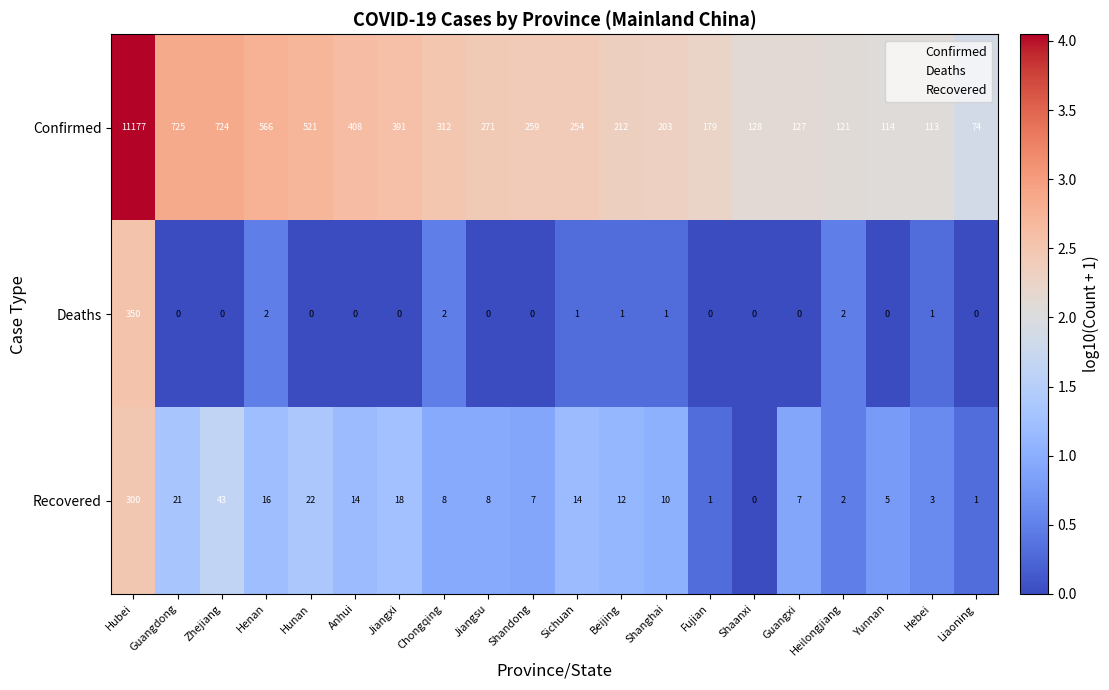

Which series has the widest spread of values?

Confirmed